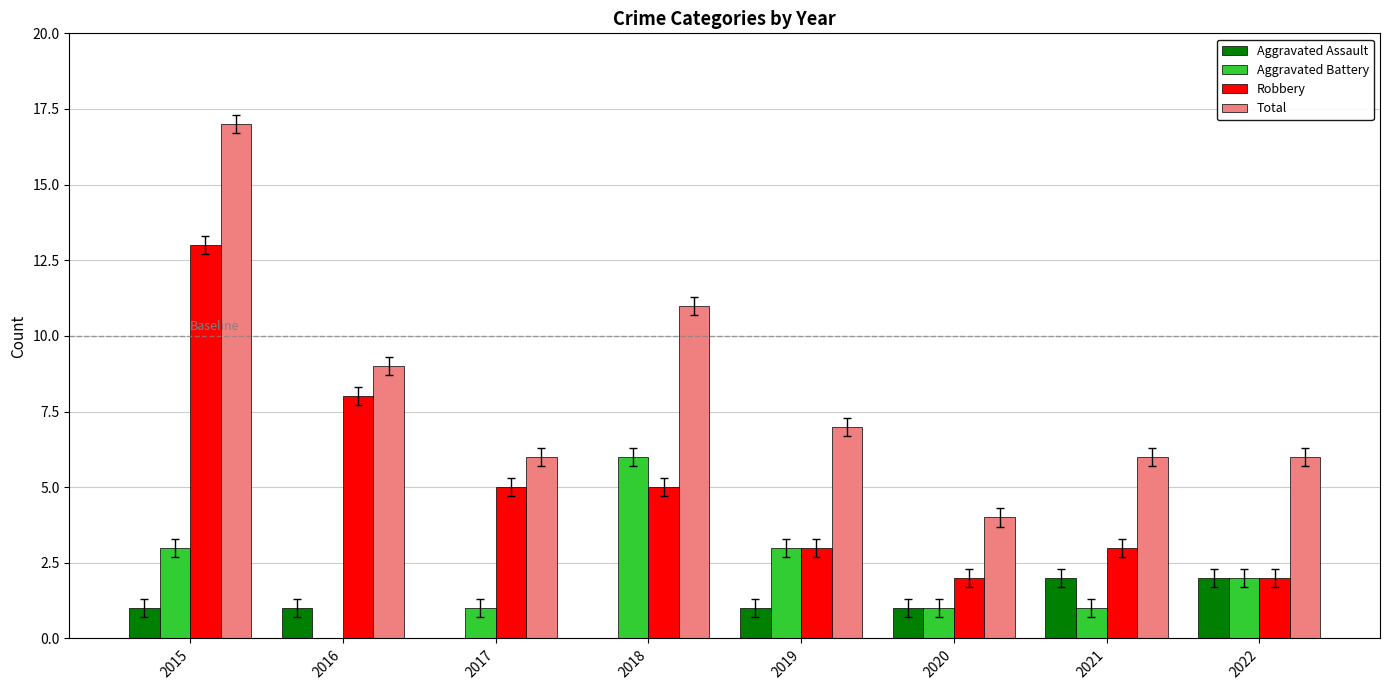

What is the difference between the Total values at 2020 and 2019?

3